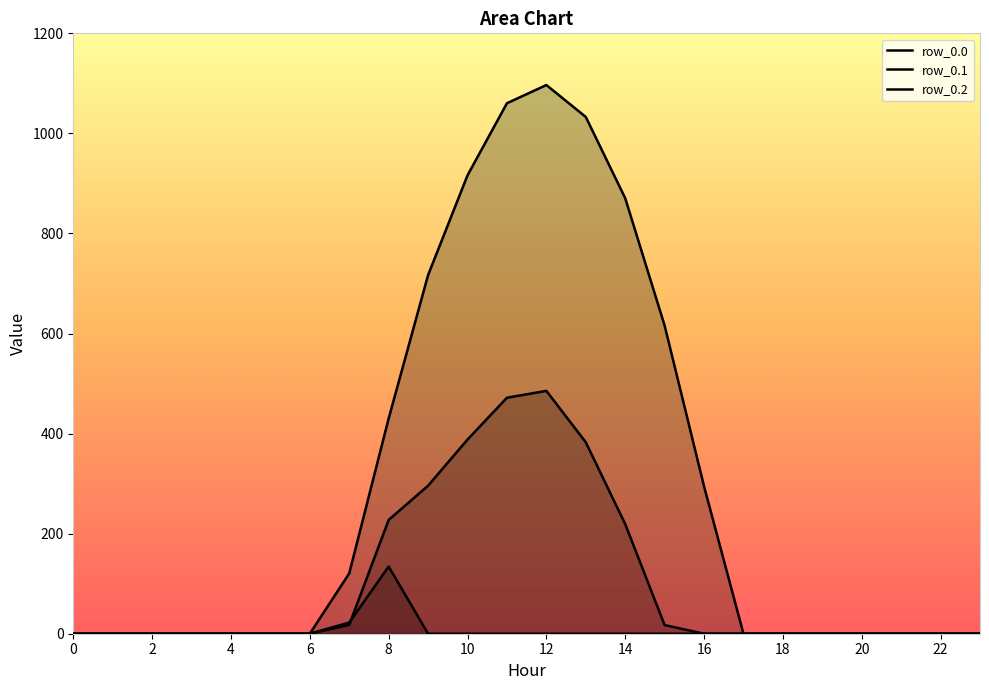

What is the spread (max minus min) of values at 15?

615.9